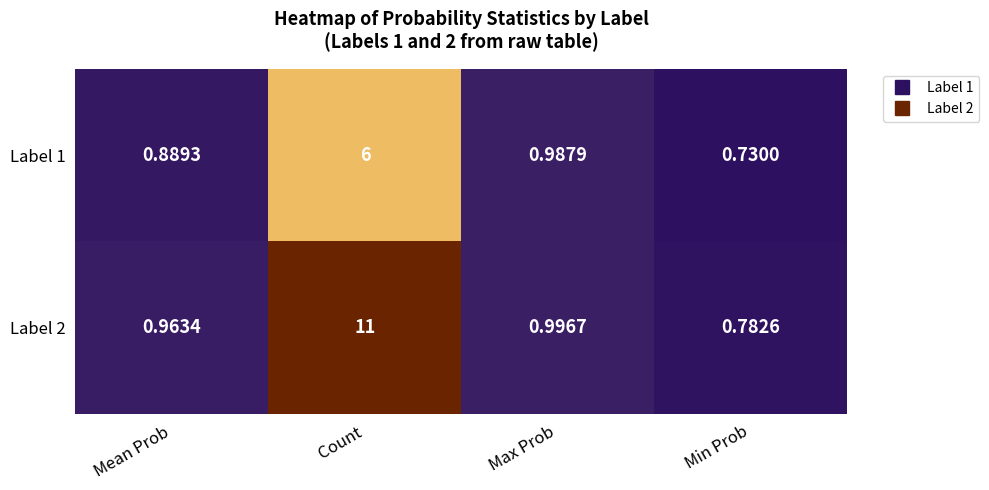

Which series has the largest total across all categories?

Label 2